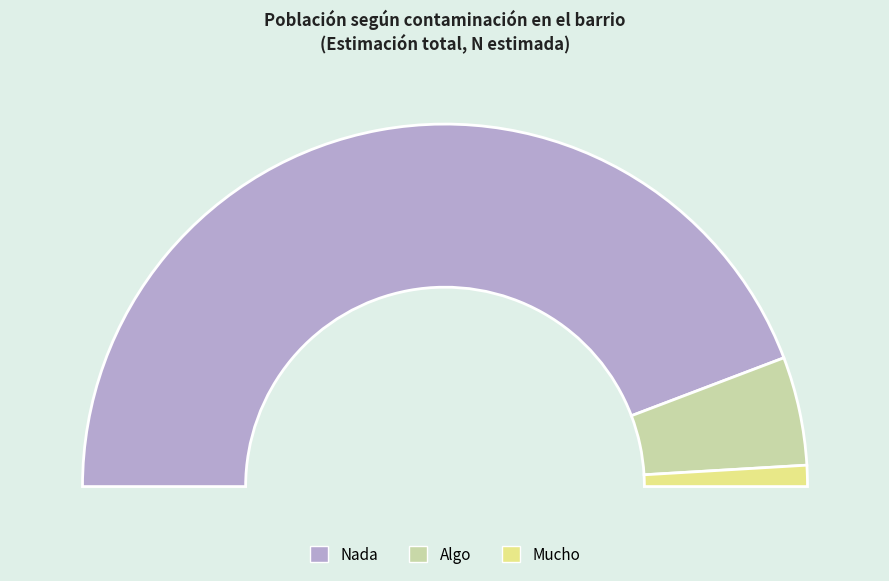

To the nearest percent, what portion does Mucho represent?

2%